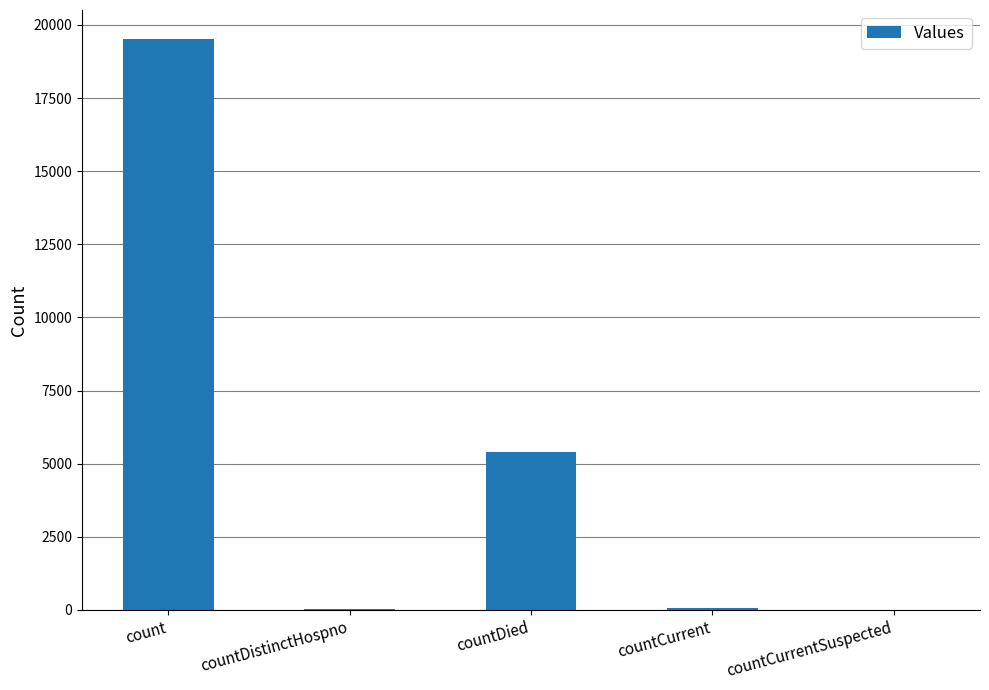

What is the maximum value shown in the chart?

19536